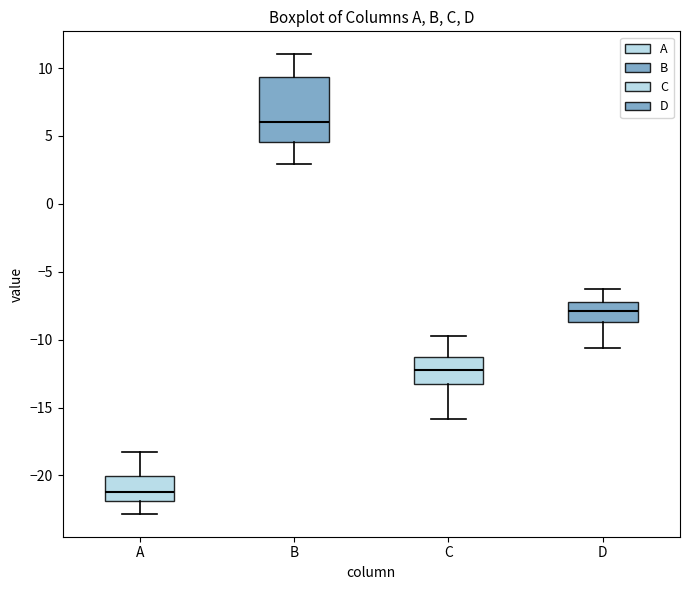

Which box's median line is the highest?

B